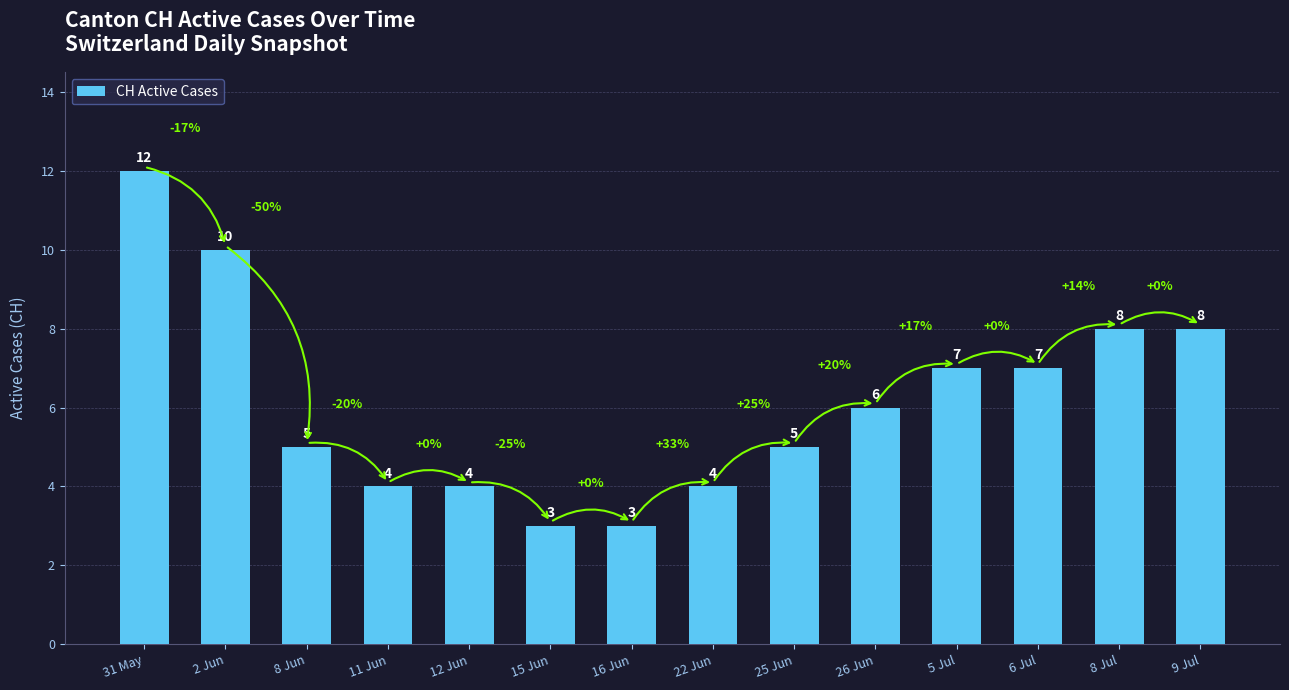

The chart shows a value of 4 at 11 Jun. True or false?

True